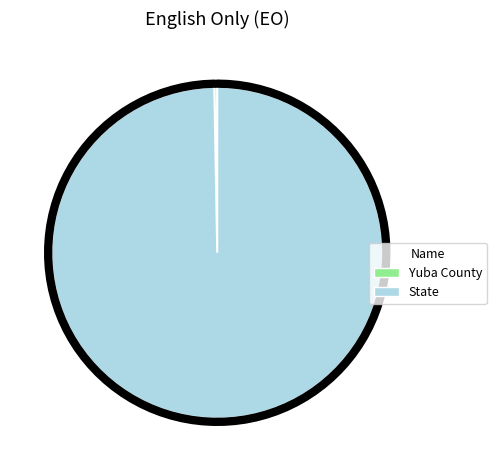

To the nearest percent, what is the difference between the State and Yuba County slice percentages?

99%